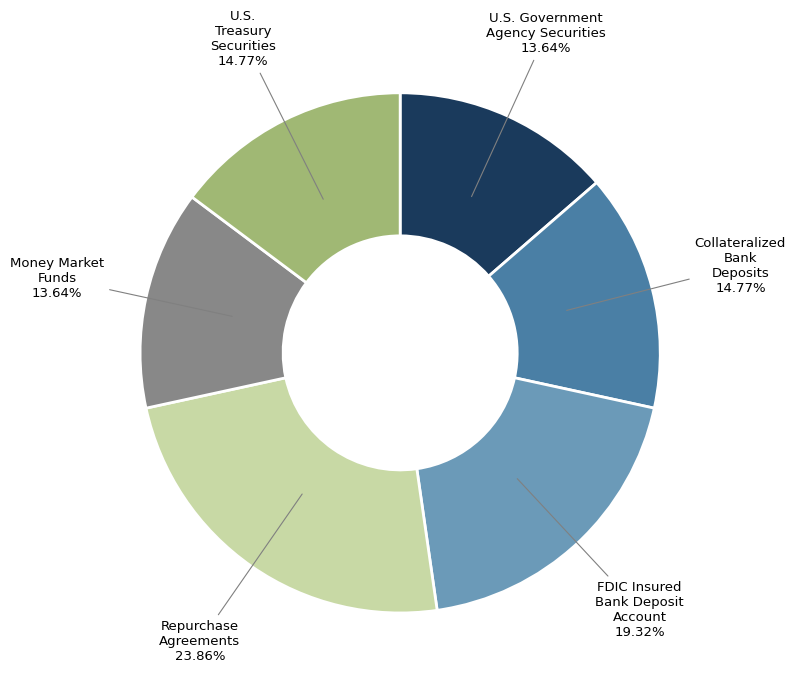

Is there any slice that represents more than half of the pie?

No